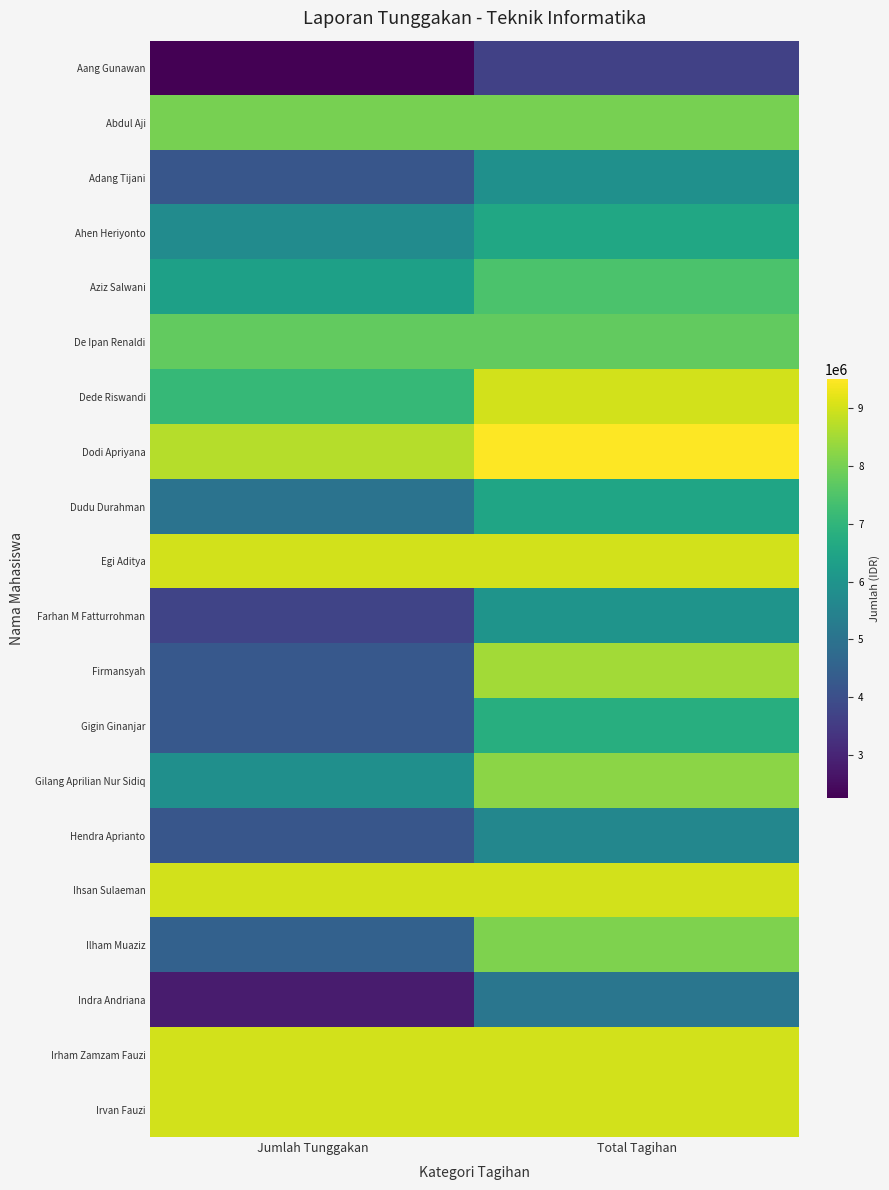

Reading left to right, transcribe all the data shown in this chart.

Aang Gunawan: Jumlah Tunggakan=2250000	Total Tagihan=3650000
Abdul Aji: Jumlah Tunggakan=8000000	Total Tagihan=8000000
Adang Tijani: Jumlah Tunggakan=4200000	Total Tagihan=5900000
Ahen Heriyonto: Jumlah Tunggakan=5740000	Total Tagihan=6560000
Aziz Salwani: Jumlah Tunggakan=6374000	Total Tagihan=7437000
De Ipan Renaldi: Jumlah Tunggakan=7750000	Total Tagihan=7750000
Dede Riswandi: Jumlah Tunggakan=7100000	Total Tagihan=9000000
Dodi Apriyana: Jumlah Tunggakan=8700000	Total Tagihan=9500000
Dudu Durahman: Jumlah Tunggakan=5000000	Total Tagihan=6500000
Egi Aditya: Jumlah Tunggakan=9000000	Total Tagihan=9000000
Farhan M Fatturrohman: Jumlah Tunggakan=3750000	Total Tagihan=6000000
Firmansyah: Jumlah Tunggakan=4250000	Total Tagihan=8500000
Gigin Ginanjar: Jumlah Tunggakan=4250000	Total Tagihan=6800000
Gilang Aprilian Nur Sidiq: Jumlah Tunggakan=5850000	Total Tagihan=8250000
Hendra Aprianto: Jumlah Tunggakan=4200000	Total Tagihan=5600000
Ihsan Sulaeman: Jumlah Tunggakan=9000000	Total Tagihan=9000000
Ilham Muaziz: Jumlah Tunggakan=4500000	Total Tagihan=8100000
Indra Andriana: Jumlah Tunggakan=2800000	Total Tagihan=5100000
Irham Zamzam Fauzi: Jumlah Tunggakan=9000000	Total Tagihan=9000000
Irvan Fauzi: Jumlah Tunggakan=9000000	Total Tagihan=9000000